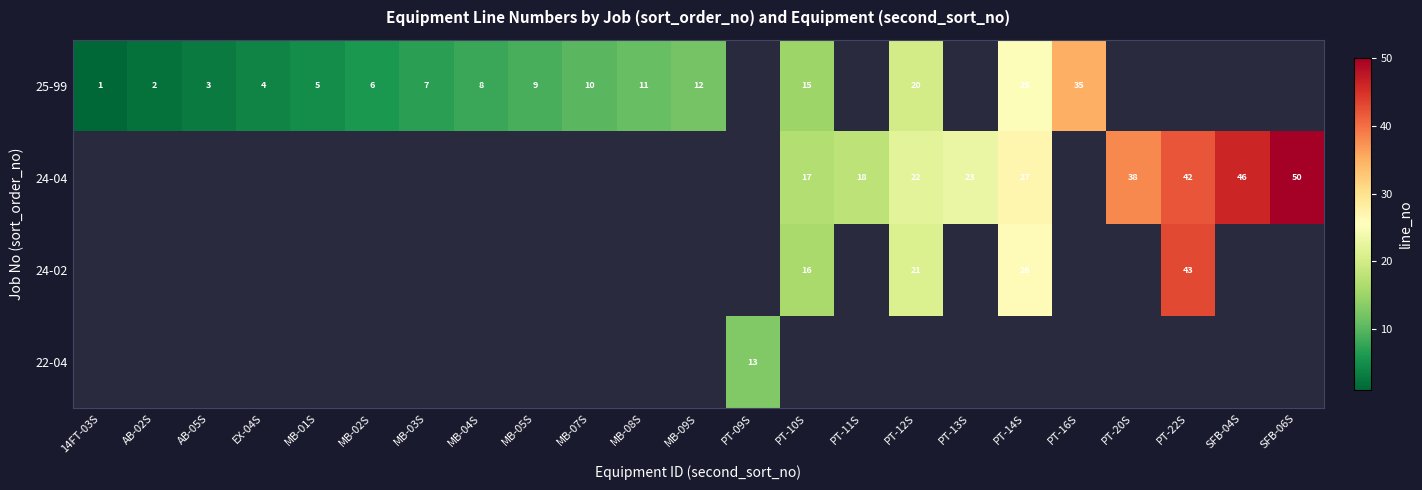

True or false: 25-99 has a value of 2.1 at MB-02S.

False